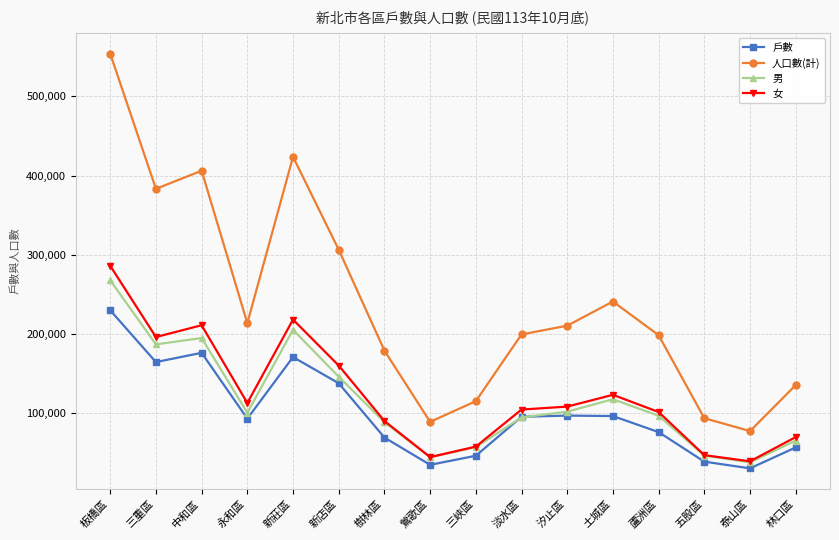

True or false: 戶數 and 女 intersect in this chart.

False